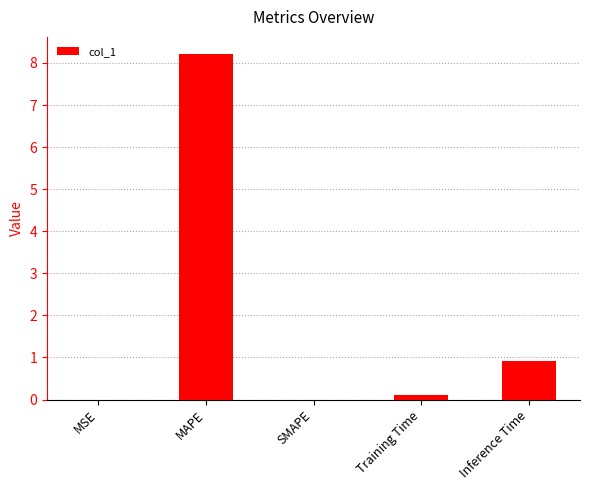

The chart shows a value of 8.2 at MAPE. True or false?

True